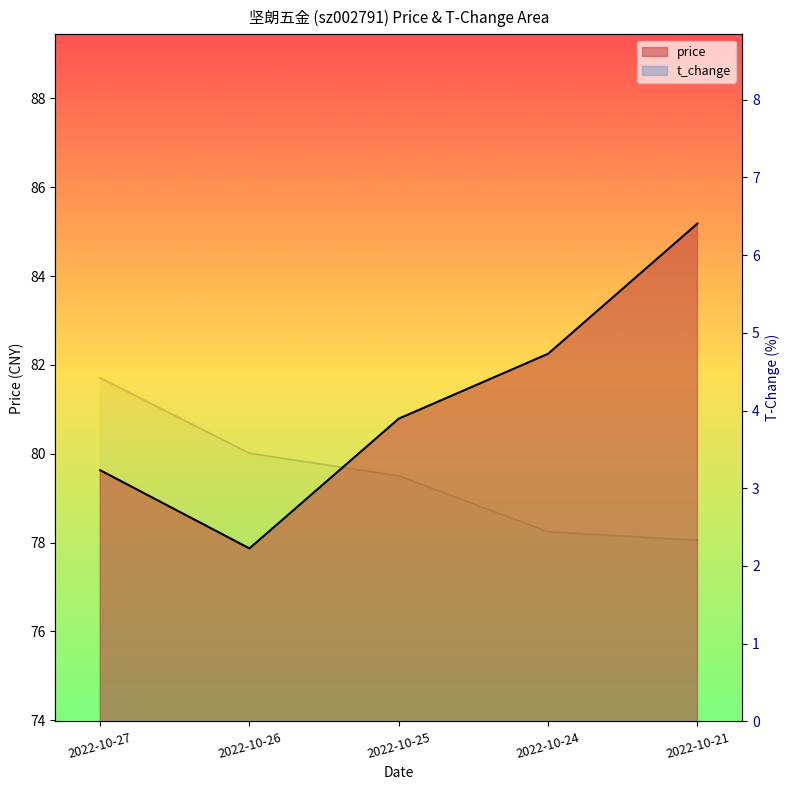

Rank the series at 2022-10-27 from lowest to highest value.

t_change, price